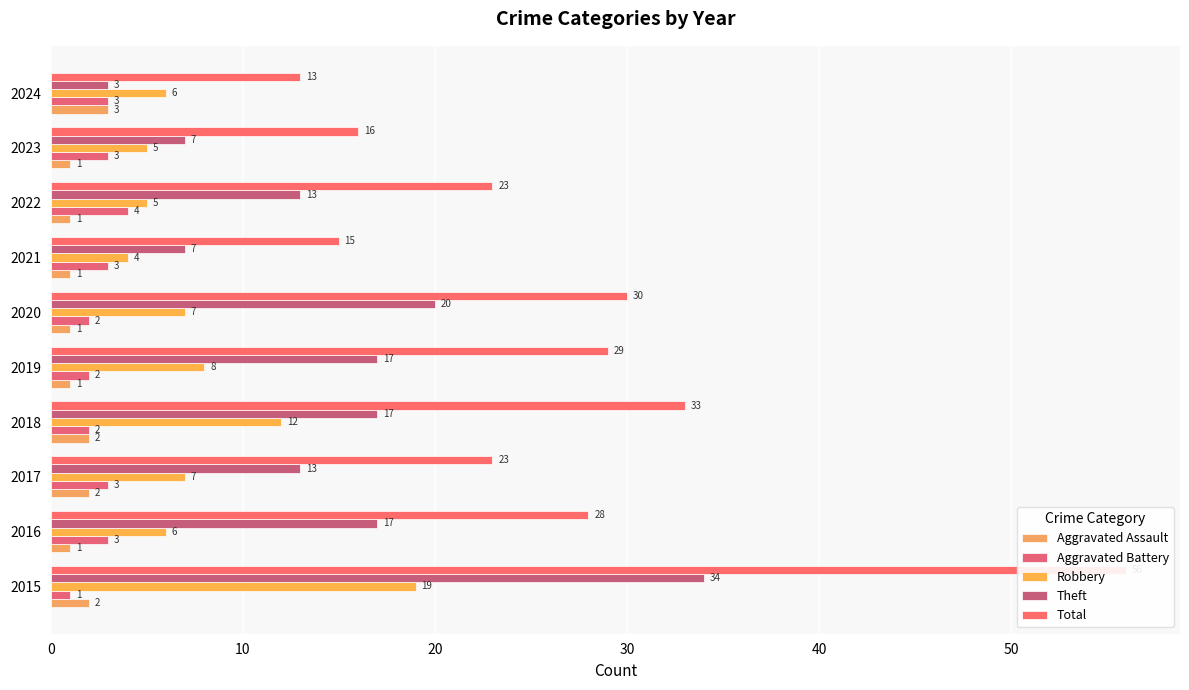

True or false: Total has a value of 17 at 2019.

False